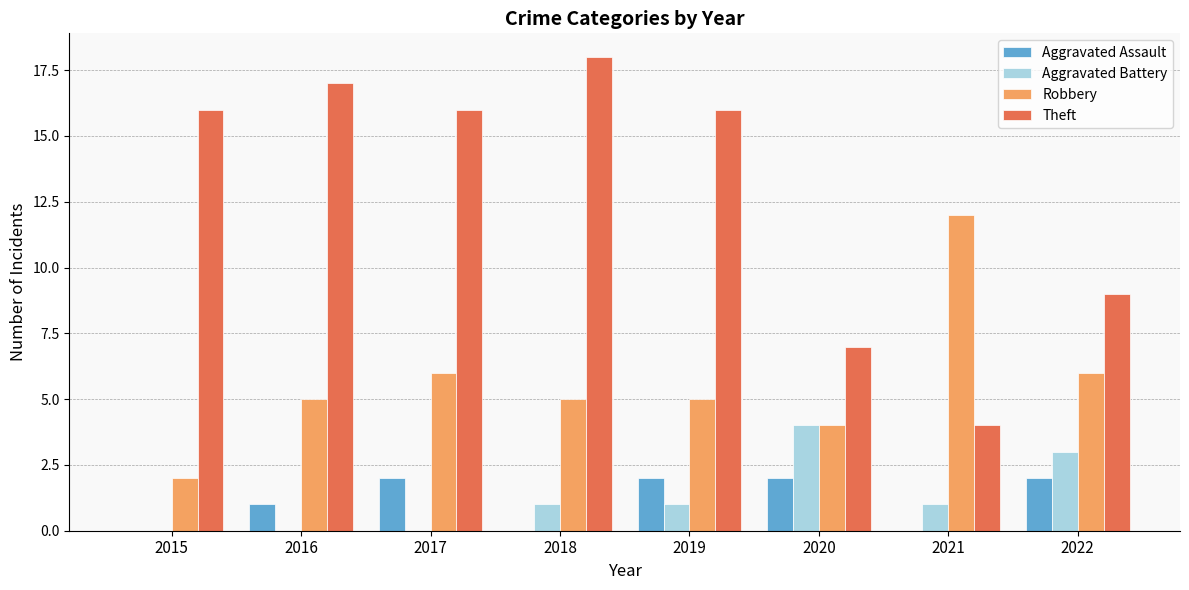

What is the highest value of the Theft series?

18